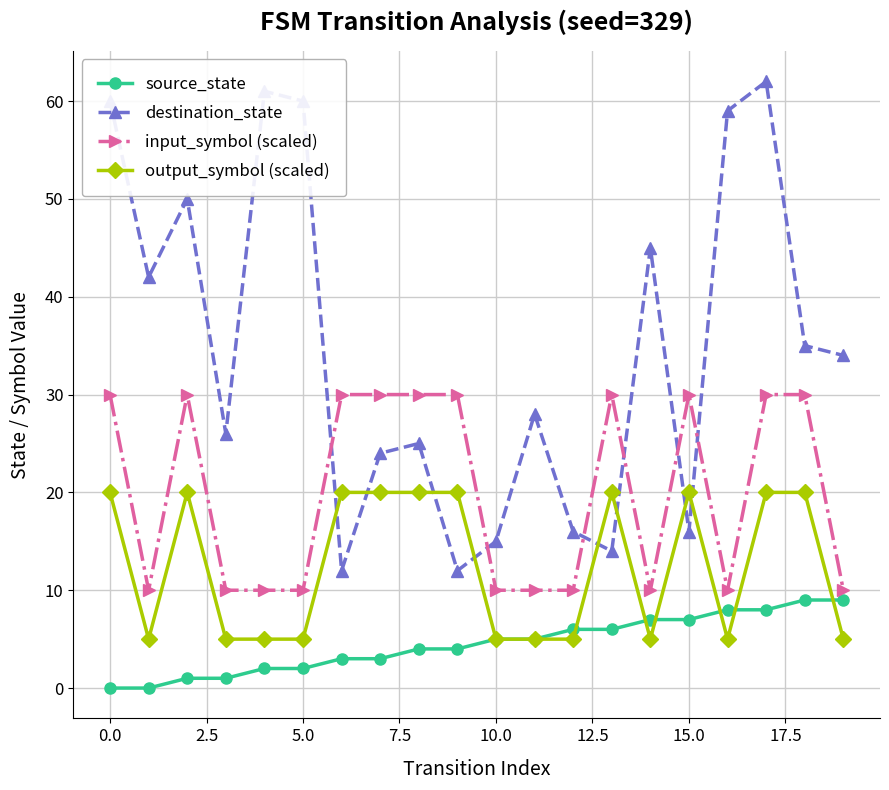

How many interior local peaks does the destination_state series have?

6